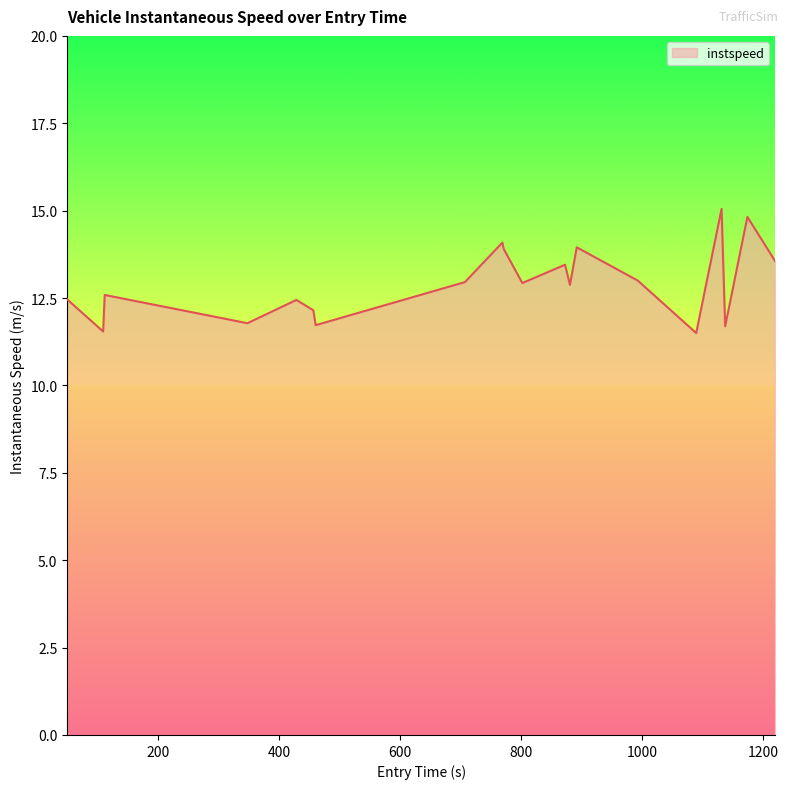

How many values are below 12?

5